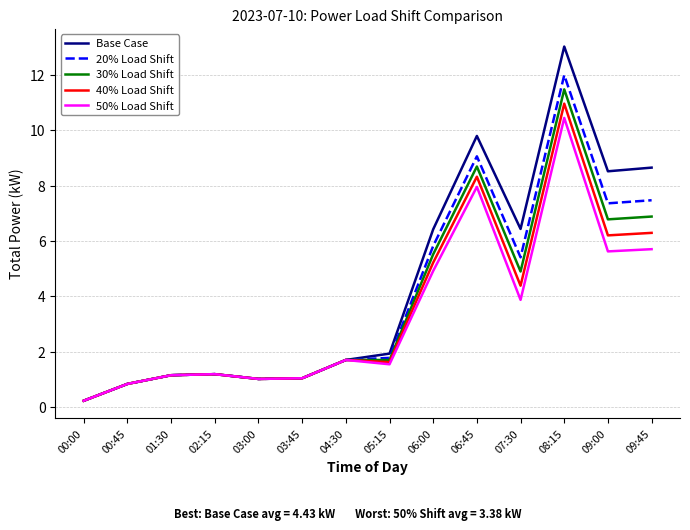

Is this an area chart (filled region under the line)?

No